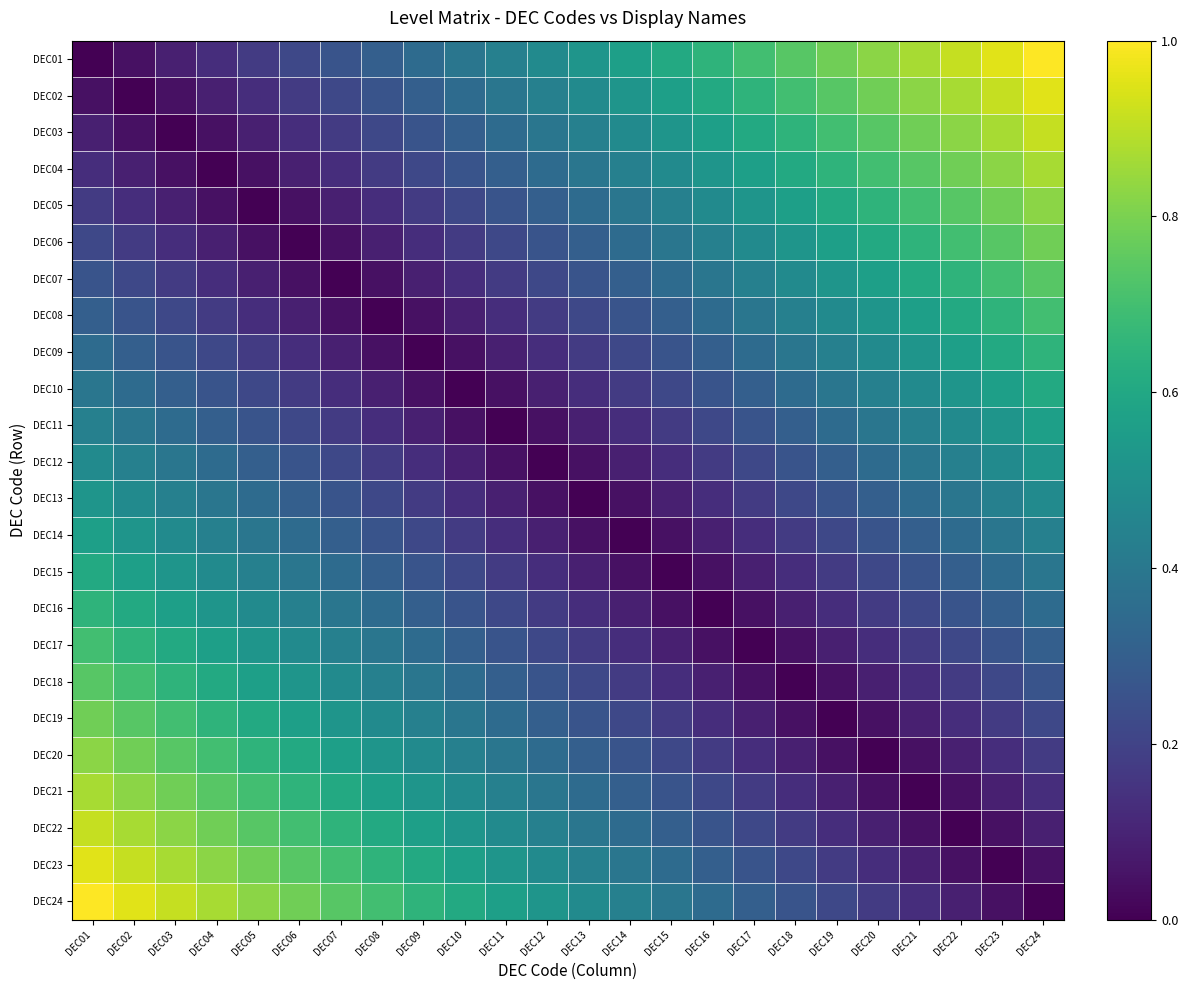

What is the greatest value displayed?

1.0